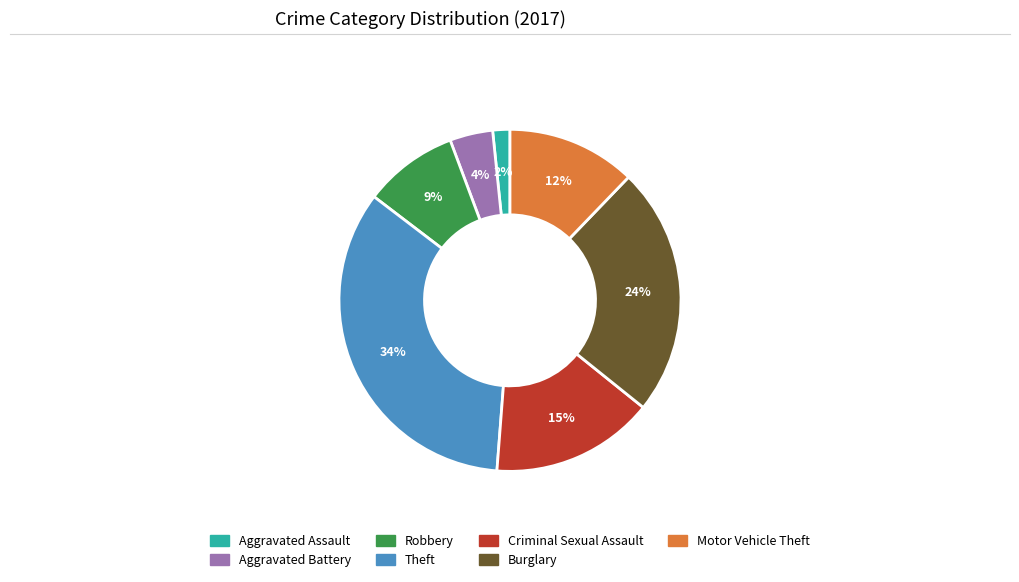

To the nearest percent, what is the difference between the Aggravated Battery and Aggravated Assault slice percentages?

2%